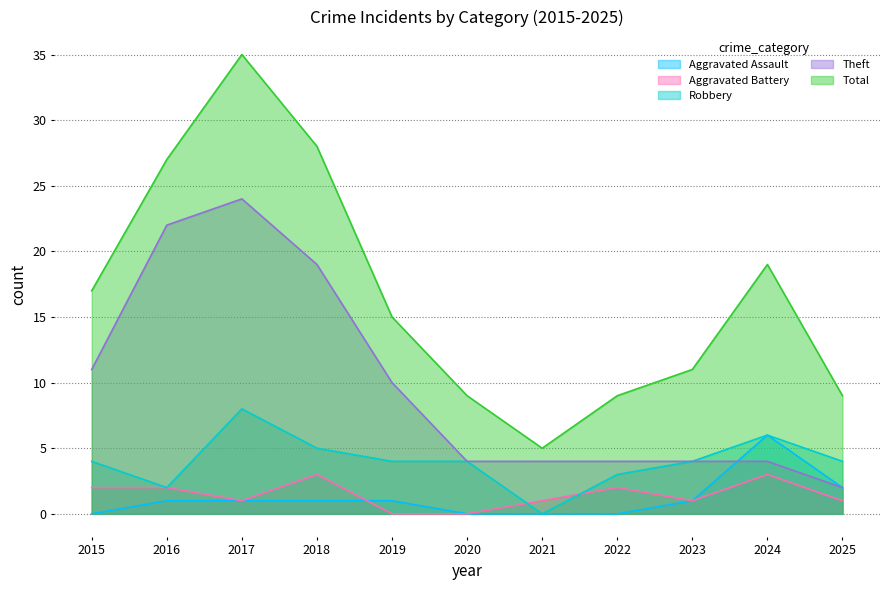

Which category has the lowest value across all series?

2015